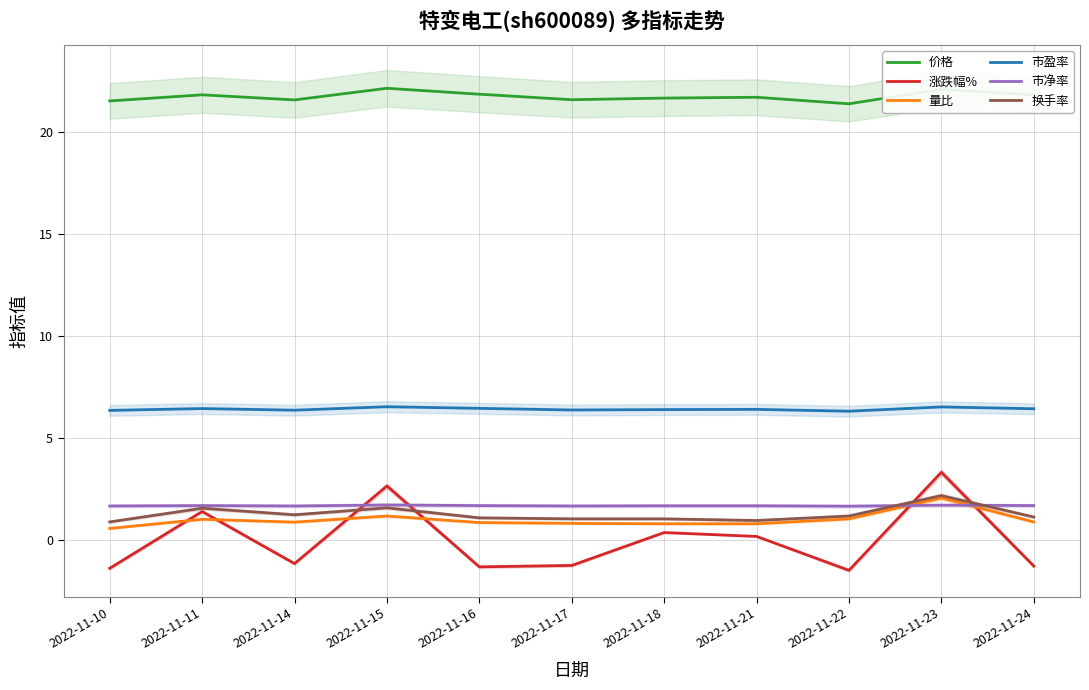

Count the 市净率 values in the range 1 to 2.

11